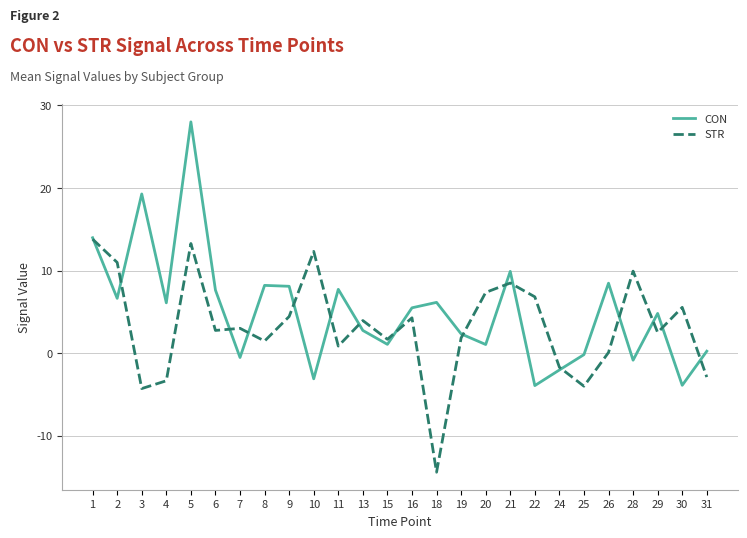

Rank the series at 4 from highest to lowest value.

CON, STR